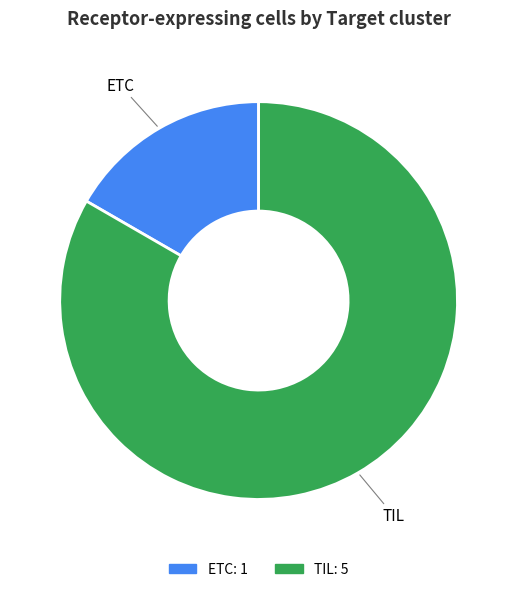

What is the largest slice in the pie chart?

TIL